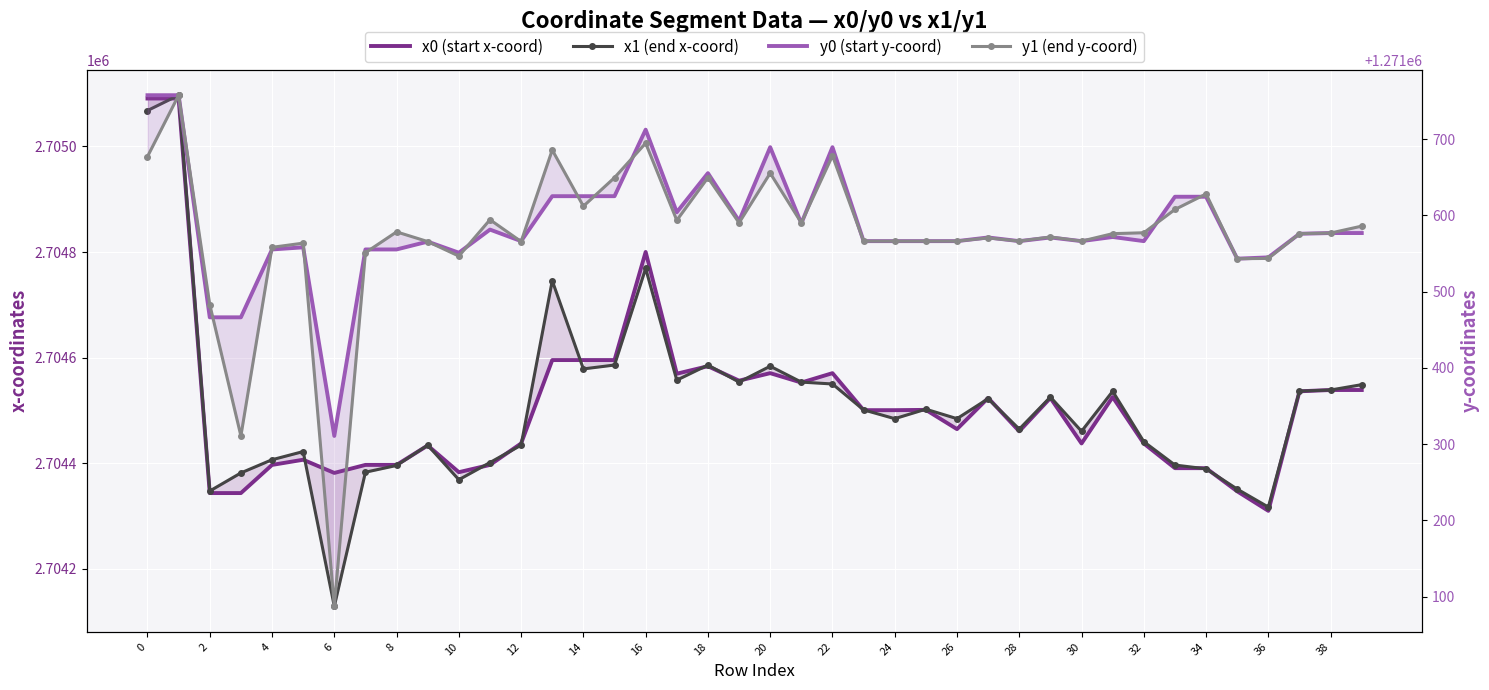

Reading left to right, transcribe all the data shown in this chart.

x0 (start x-coord): 2705090.7	2705090.7	2704343.5	2704343.5	2704396.8	2704406.6	2704381.7	2704396.8	2704396.8	2704433.6	2704383.0	2704396.9	2704437.5	2704595.4	2704595.4	2704595.4	2704800.1	2704569.6	2704583.7	2704556.4	2704570.6	2704552.8	2704570.6	2704500.5	2704500.5	2704501.1	2704464.6	2704523.7	2704460.5	2704523.7	2704437.5	2704525.3	2704437.5	2704390.7	2704390.7	2704346.8	2704309.9	2704536.2	2704538.7	2704538.7
x1 (end x-coord): 2705068.0	2705097.0	2704347.4	2704381.7	2704406.6	2704422.1	2704129.1	2704383.0	2704395.8	2704434.2	2704368.8	2704401.4	2704434.2	2704745.7	2704578.6	2704586.0	2704768.9	2704557.3	2704586.0	2704553.7	2704583.7	2704553.7	2704550.1	2704501.1	2704484.4	2704502.4	2704484.4	2704522.2	2704464.6	2704525.3	2704460.5	2704536.2	2704440.8	2704396.6	2704389.4	2704351.0	2704317.0	2704536.6	2704538.7	2704548.9
y0 (start y-coord): 1271757.8	1271757.8	1271466.4	1271466.4	1271555.4	1271558.2	1271310.8	1271555.4	1271555.4	1271565.7	1271551.2	1271581.5	1271566.4	1271625.3	1271625.3	1271625.3	1271712.6	1271604.3	1271655.5	1271592.8	1271689.6	1271589.6	1271689.6	1271566.3	1271566.3	1271566.3	1271566.4	1271571.1	1271566.4	1271571.1	1271566.4	1271571.8	1271566.4	1271624.6	1271624.6	1271543.3	1271545.0	1271576.0	1271577.0	1271577.0
y1 (end y-coord): 1271677.3	1271757.8	1271483.1	1271310.8	1271558.2	1271563.7	1271087.3	1271551.2	1271578.5	1271565.8	1271546.7	1271594.5	1271565.8	1271685.9	1271612.2	1271649.7	1271694.9	1271593.6	1271649.7	1271590.4	1271655.5	1271590.4	1271678.4	1271566.3	1271566.3	1271566.3	1271566.3	1271570.6	1271566.4	1271571.8	1271566.4	1271576.2	1271577.3	1271607.9	1271628.3	1271543.3	1271543.7	1271576.2	1271577.0	1271586.1